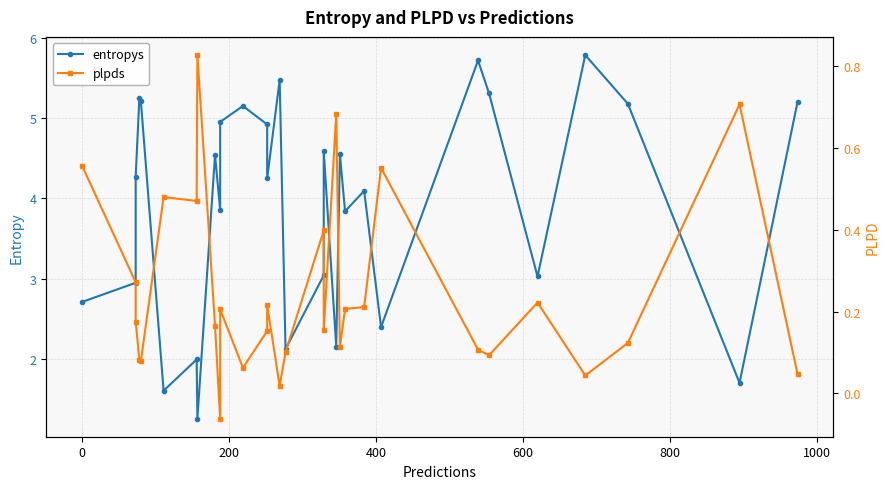

How many lines are shown in the chart?

2